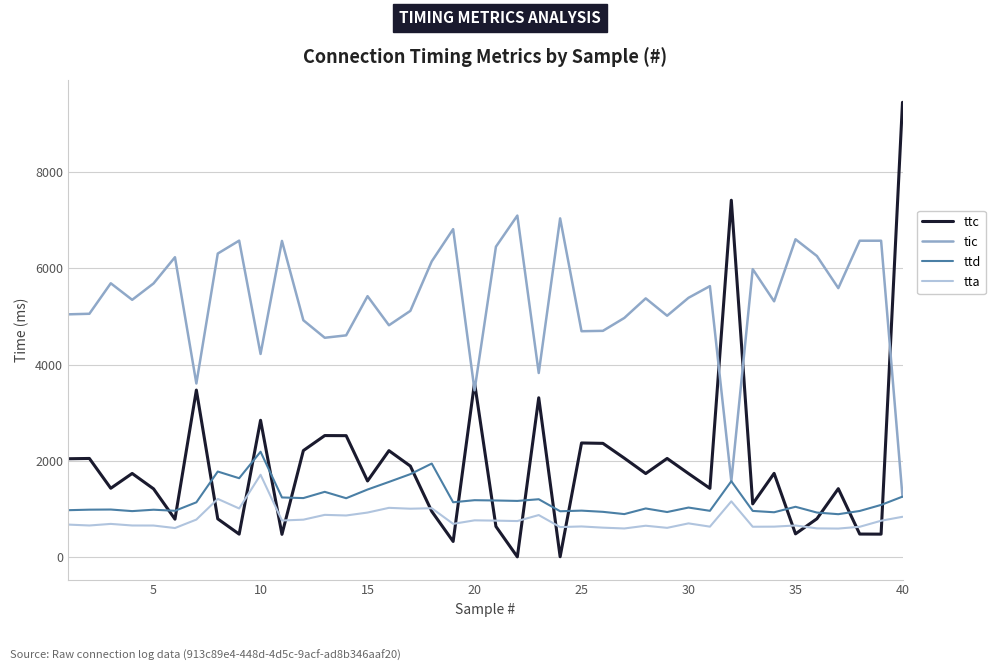

Which series has the widest spread of values?

ttc